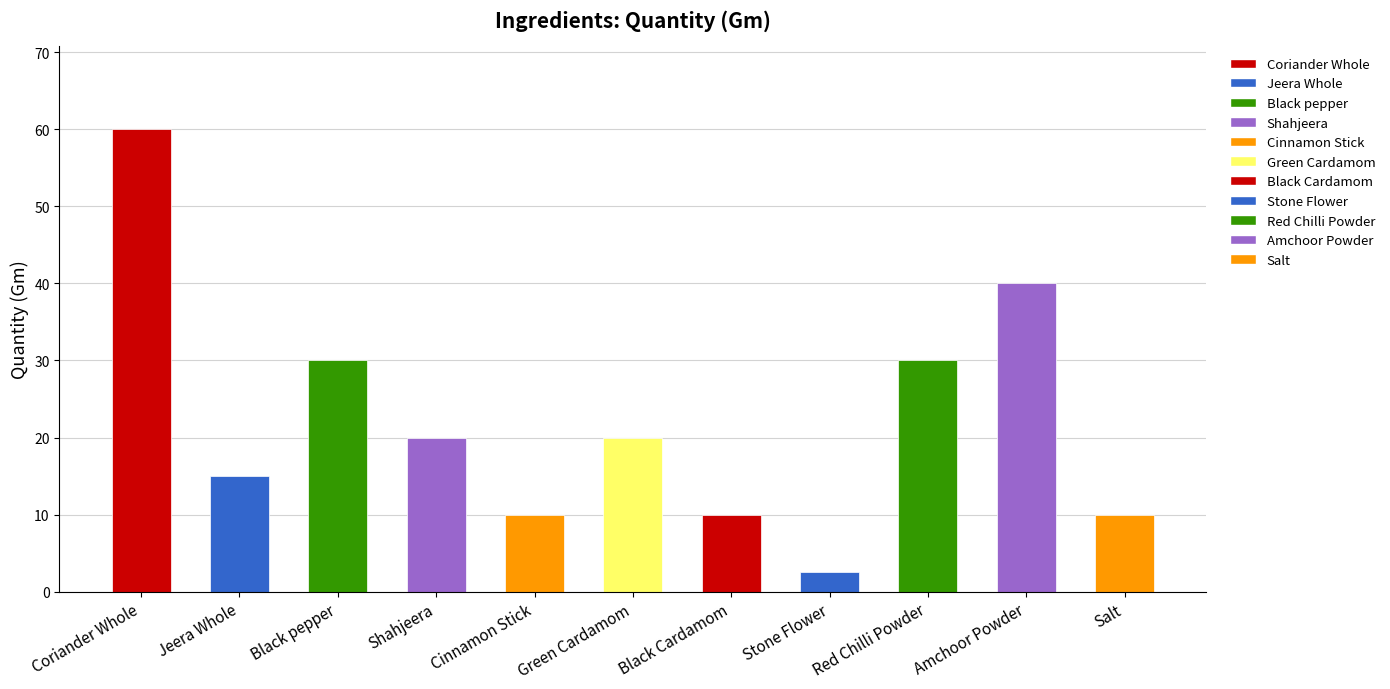

What is the ratio of the value at Cinnamon Stick to the value at Red Chilli Powder?

0.3